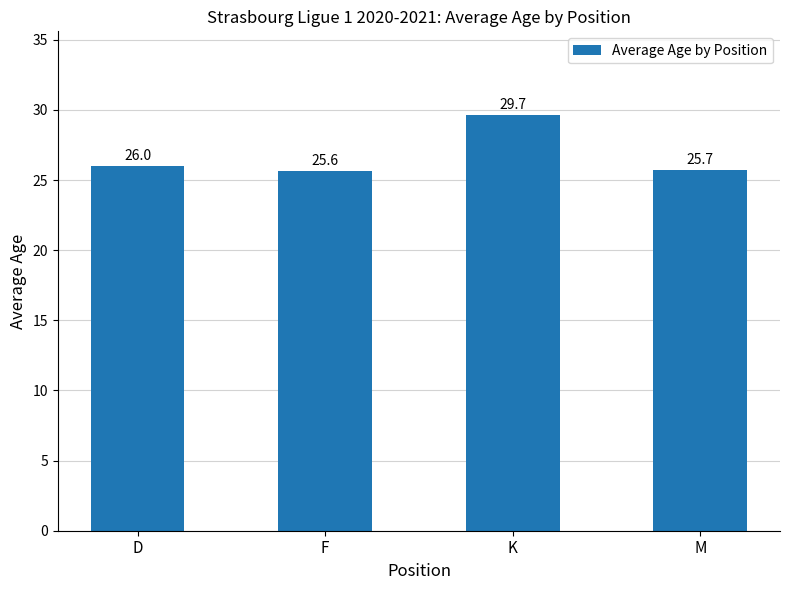

Which label corresponds to the smallest value in the chart?

F